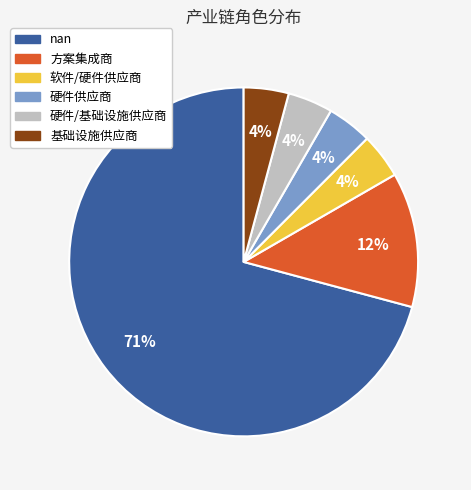

Is there a majority slice in this chart?

Yes